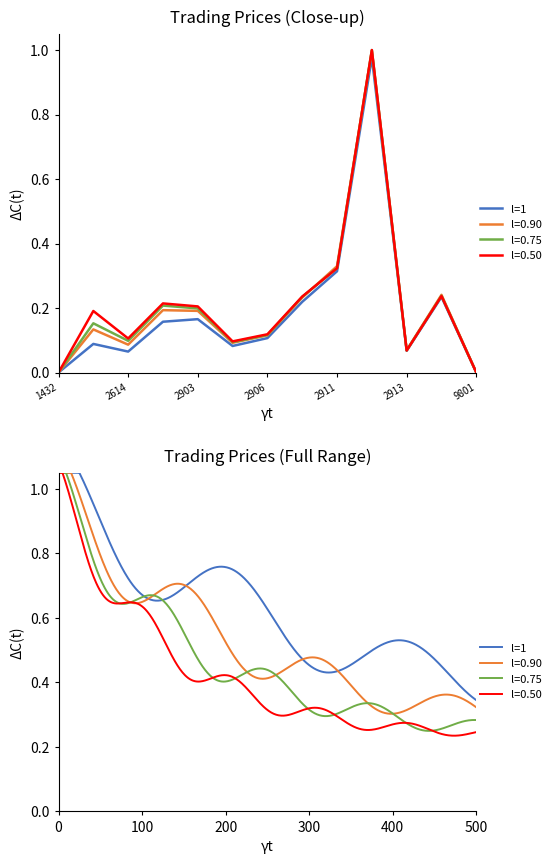

At how many categories does at least one series exceed 0?

11